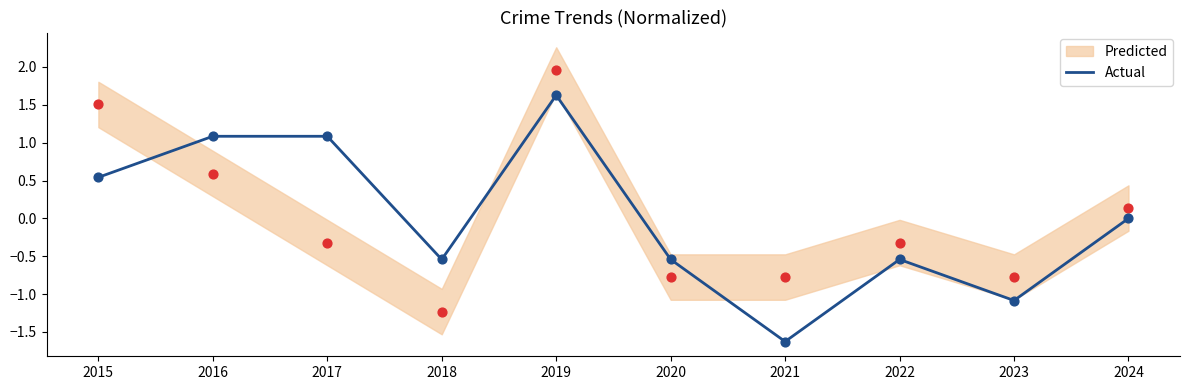

Which has a higher value, 2016 or 2020?

2016